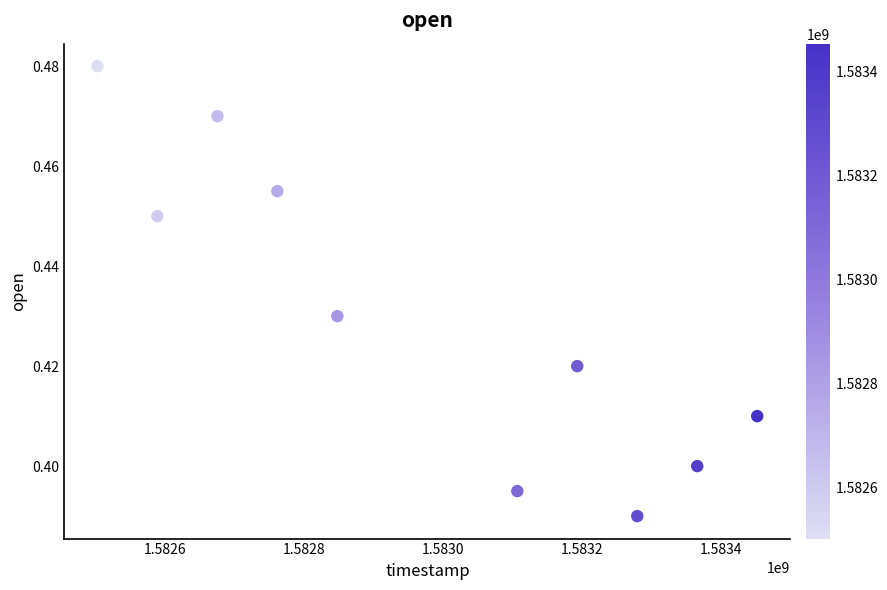

What is the average X value?

1582977600.0